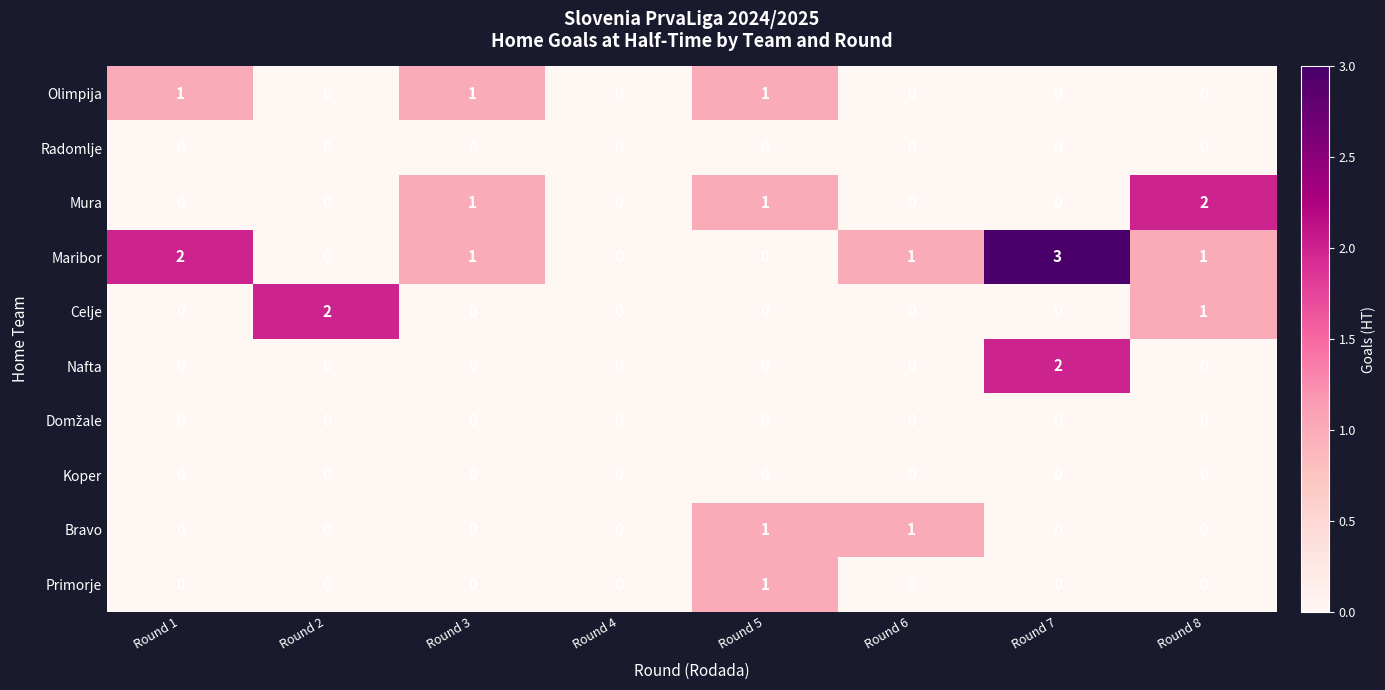

How many series are shown in this chart?

10